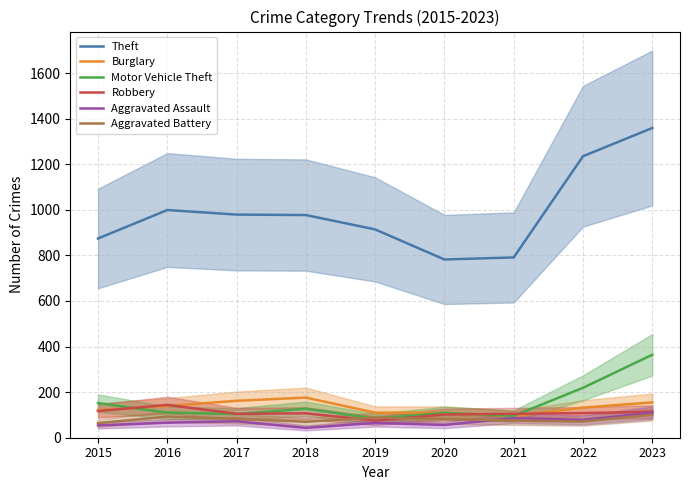

What are all the series names shown in the legend?

Theft, Burglary, Motor Vehicle Theft, Robbery, Aggravated Assault, Aggravated Battery